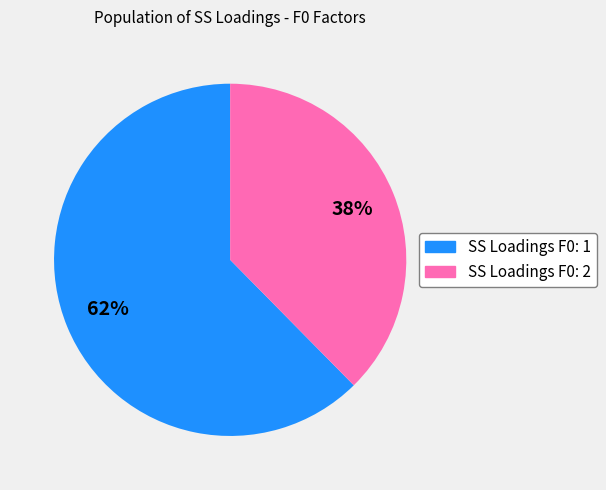

Is there any slice that represents more than half of the pie?

Yes